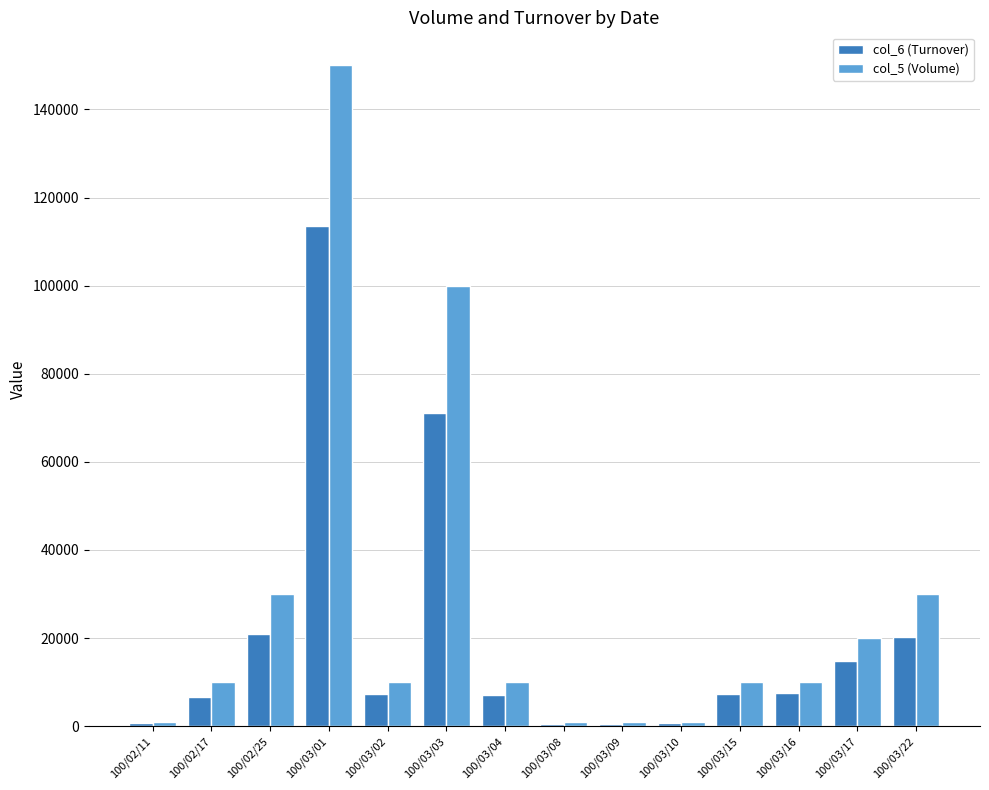

Is the value of col_5 (Volume) at 100/03/16 greater than the value of col_6 (Turnover) at 100/03/03?

No